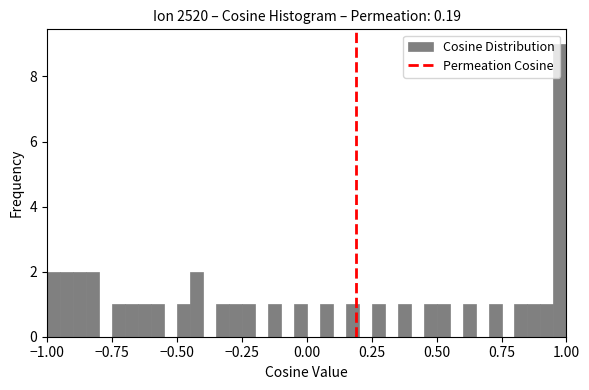

Around what value on the x-axis is the tallest bar? Give the approximate position of its centre, as read against the axis.

1.00